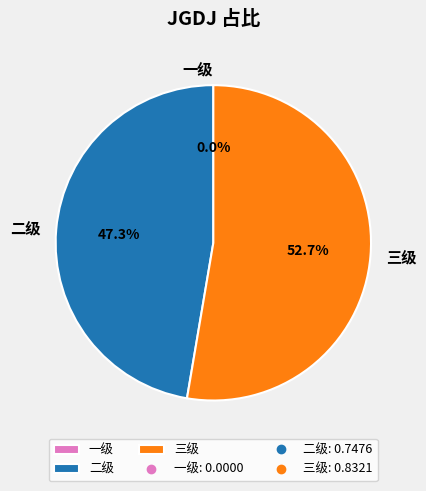

Does 三级 account for over 50% of the chart?

Yes